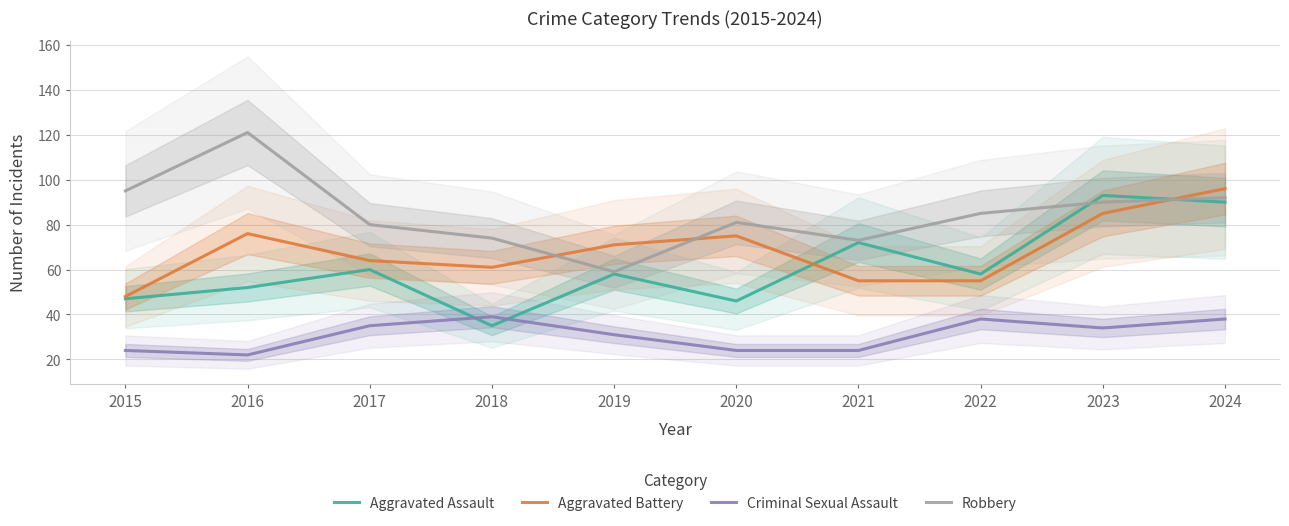

At which label does Aggravated Battery reach its minimum?

2015